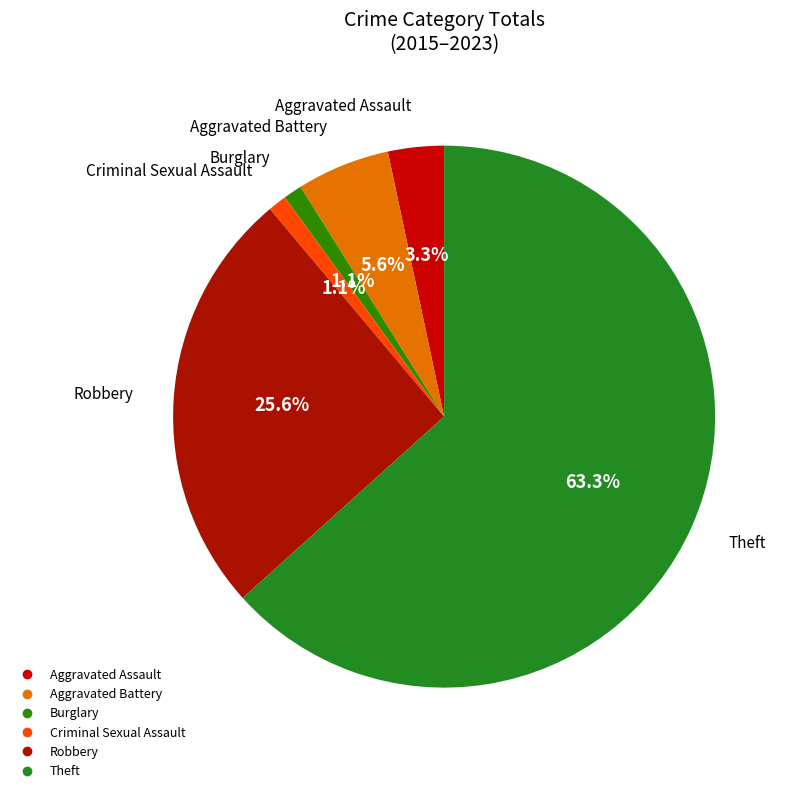

Which has a higher value, Robbery or Burglary?

Robbery